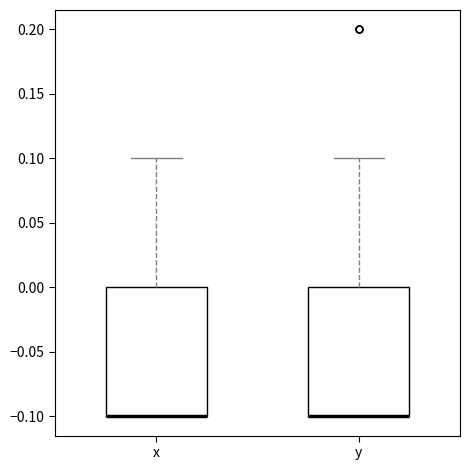

Reading left to right, transcribe this box plot: for each box, give where its median line is, the range the box spans, and where its two whiskers end, as read against the y-axis. The values are not printed on the chart, so give them approximately, as read against the axis.

x: median -0.1 (drawn on the box's lower edge), box -0.1 to 0.0, whiskers -0.1 to 0.1
y: median -0.1 (drawn on the box's lower edge), box -0.1 to 0.0, whiskers -0.1 to 0.1